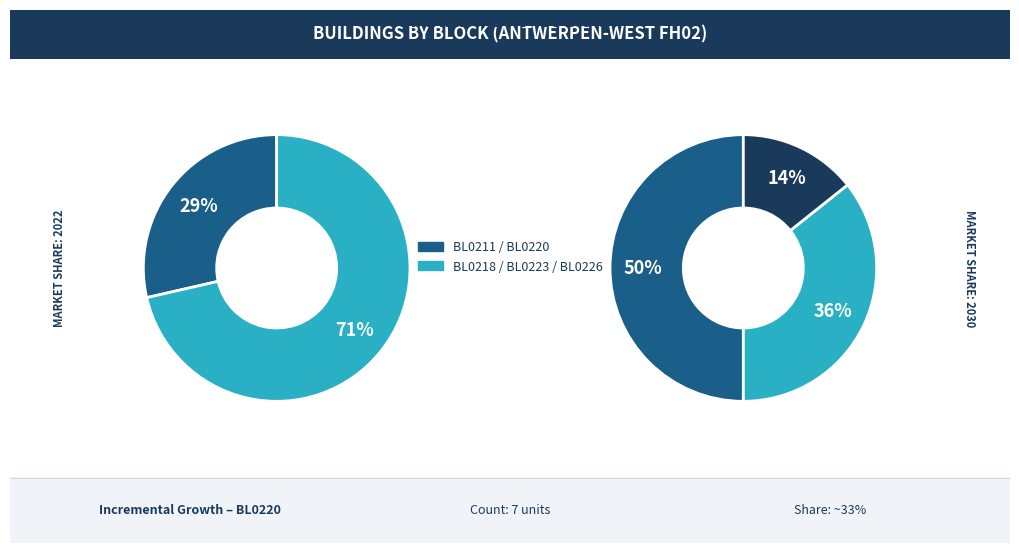

Count the number of slices in the pie.

5